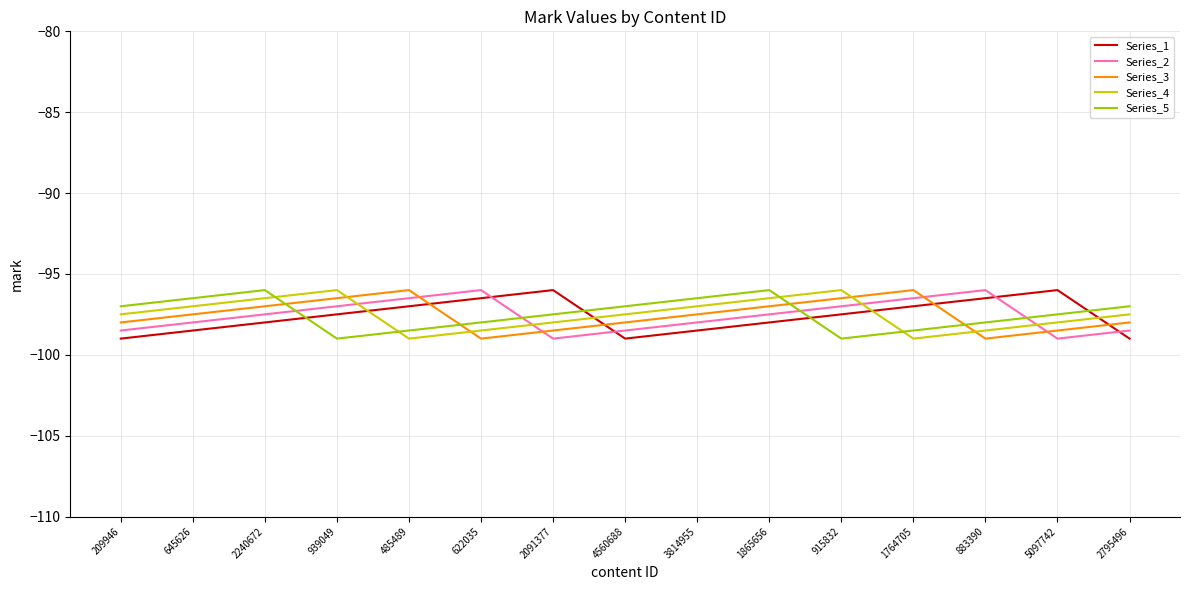

At 645626, list the series in order from largest to smallest.

Series_5, Series_4, Series_3, Series_2, Series_1